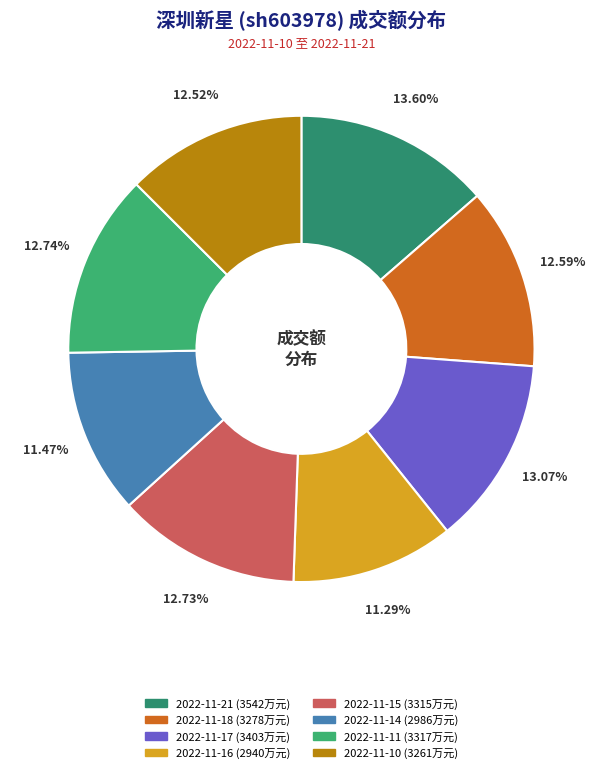

What is the smallest slice in the pie chart?

2022-11-16